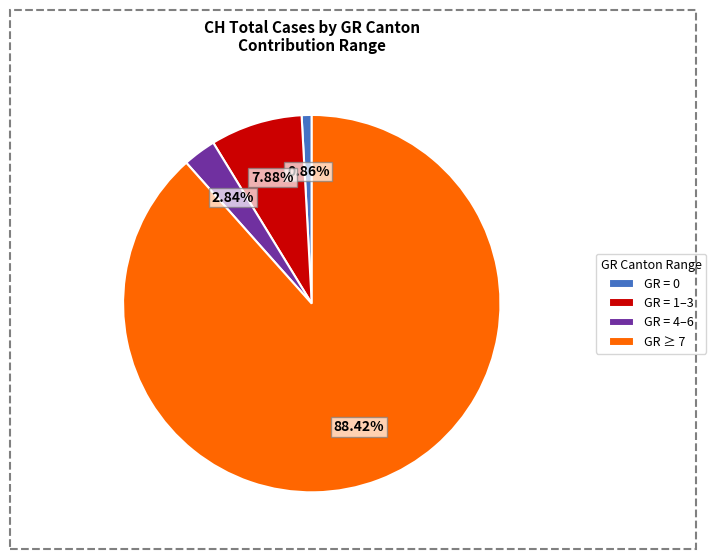

To the nearest percent, what is the difference between the largest and smallest slice percentages?

88%